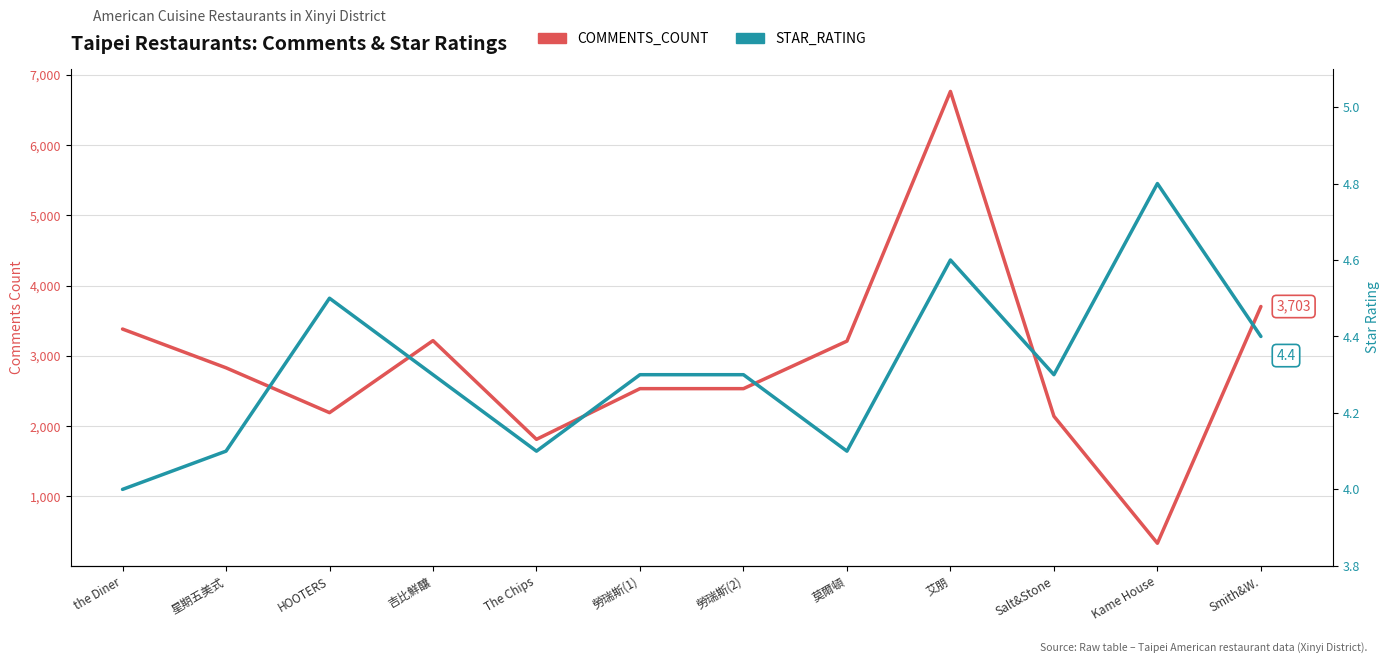

What is the sum of all COMMENTS_COUNT values?

34647.0